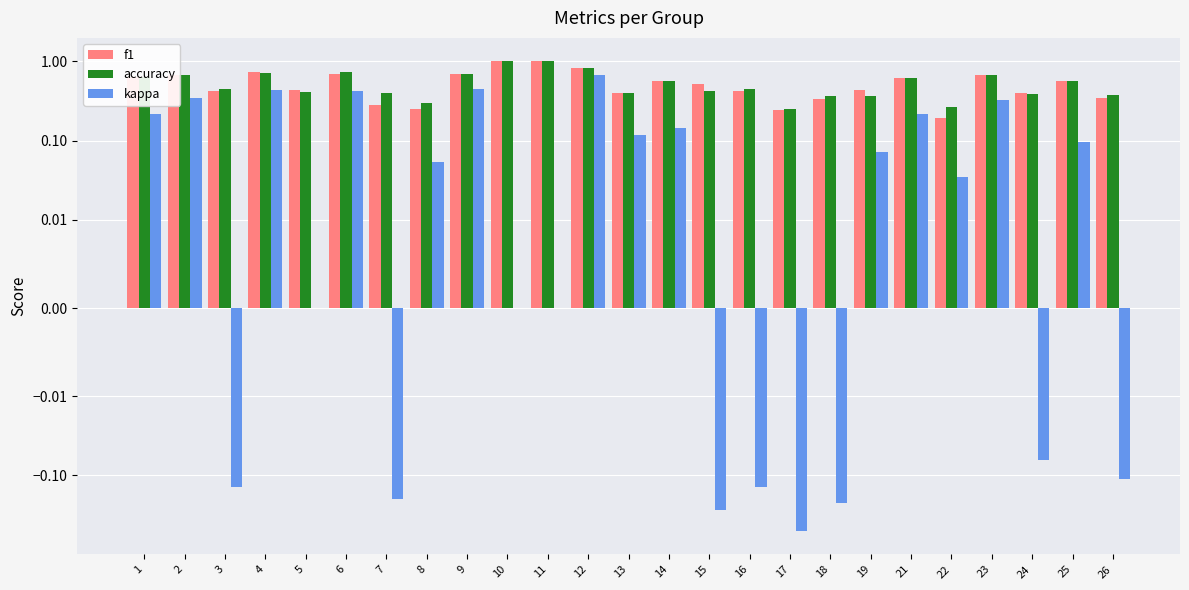

Between 4 and 7, which series saw the biggest shift?

kappa